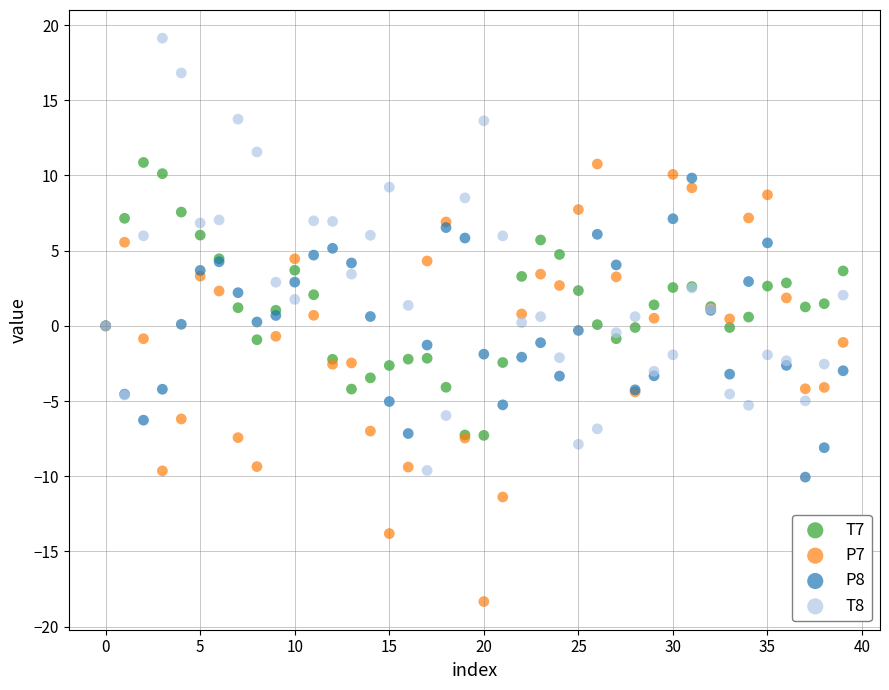

Which series reaches the minimum Y coordinate?

P7